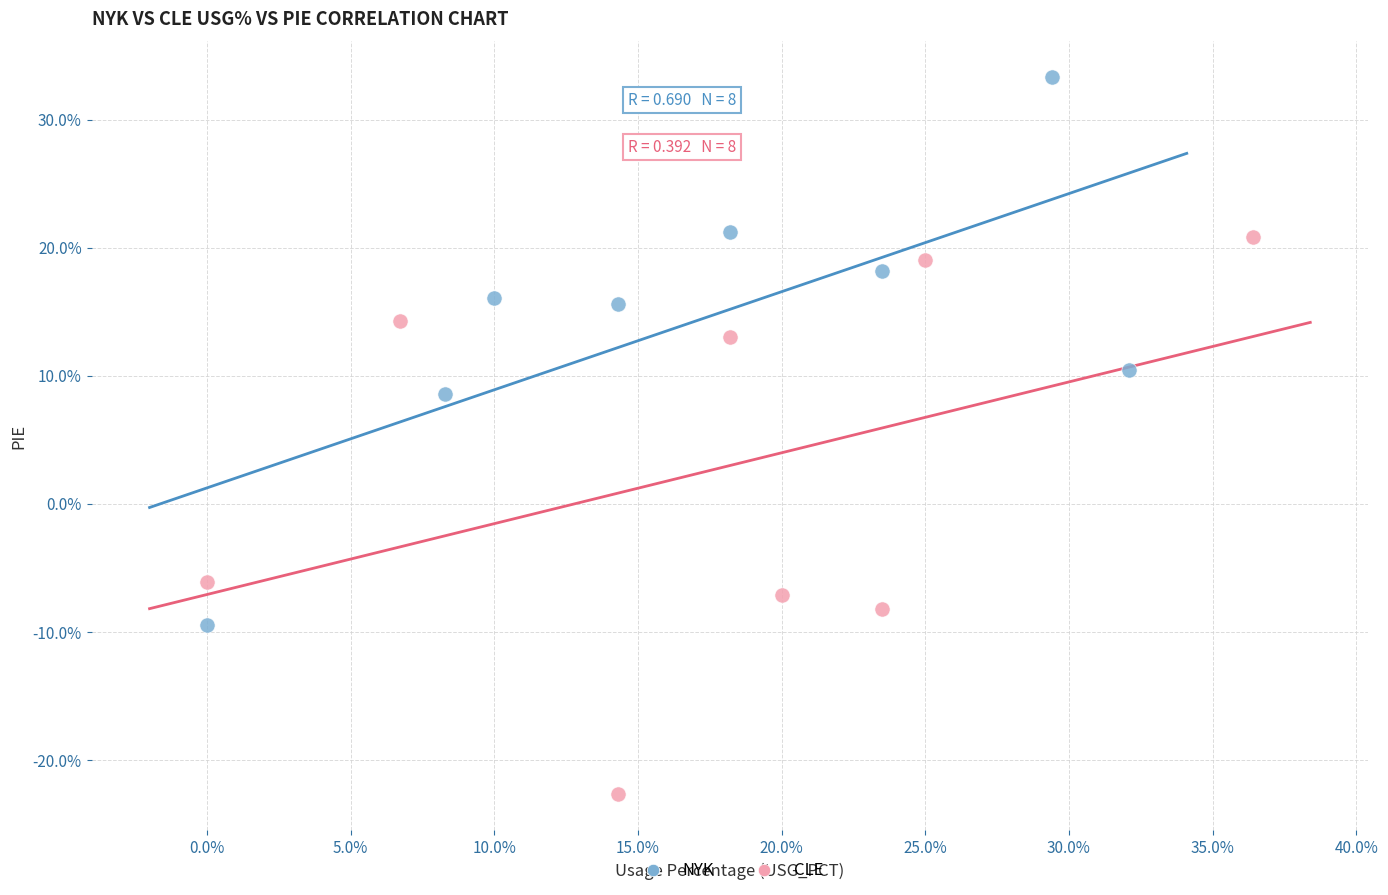

What are all the series names shown in the legend?

NYK, CLE